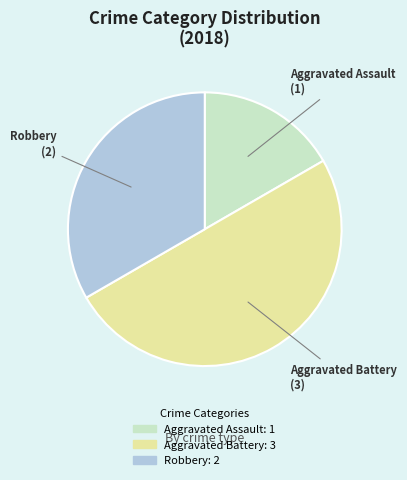

Rank the categories by value from lowest to highest.

Aggravated Assault, Robbery, Aggravated Battery